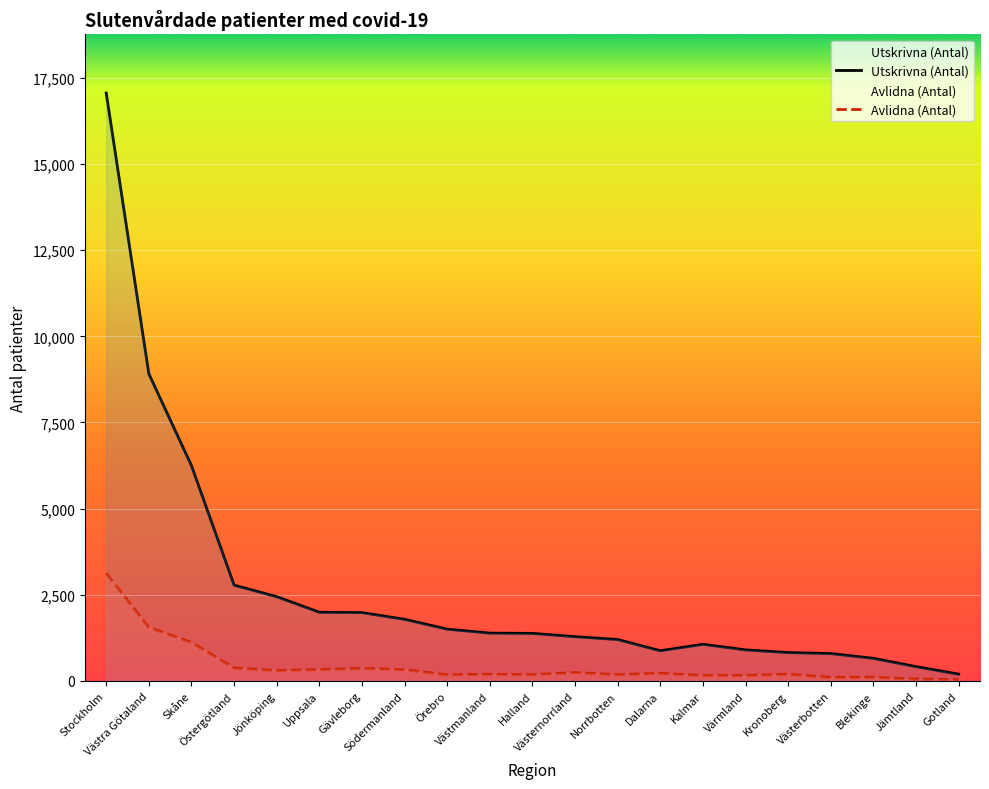

True or false: Utskrivna (Antal) and Avlidna (Antal) intersect in this chart.

False